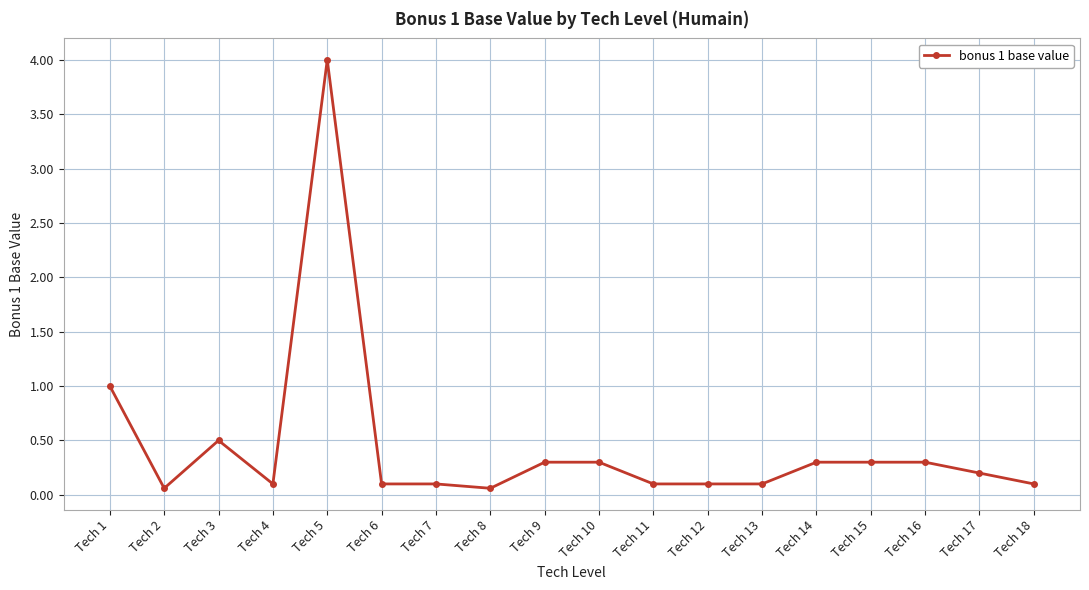

What is the average value?

0.4